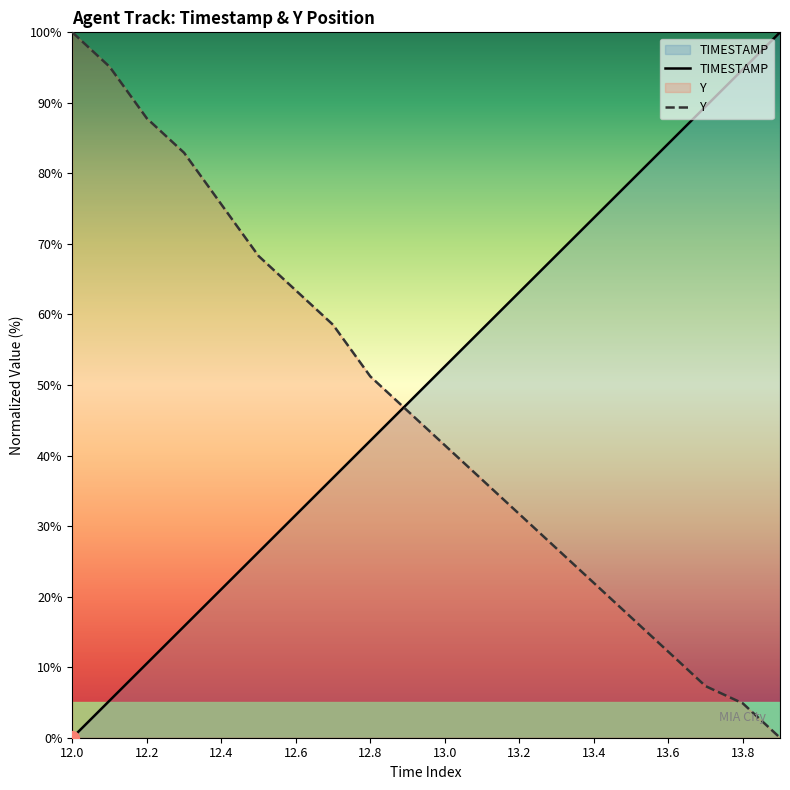

What is the difference between the highest and lowest values at 13.0?

11.2